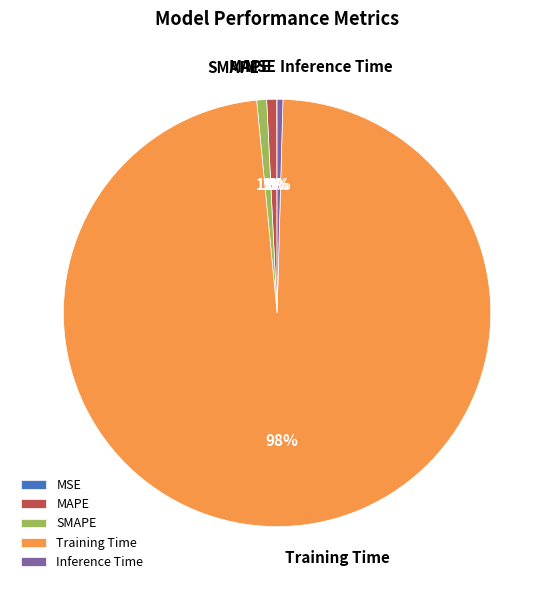

True or false: Inference Time accounts for 12% of the total.

False